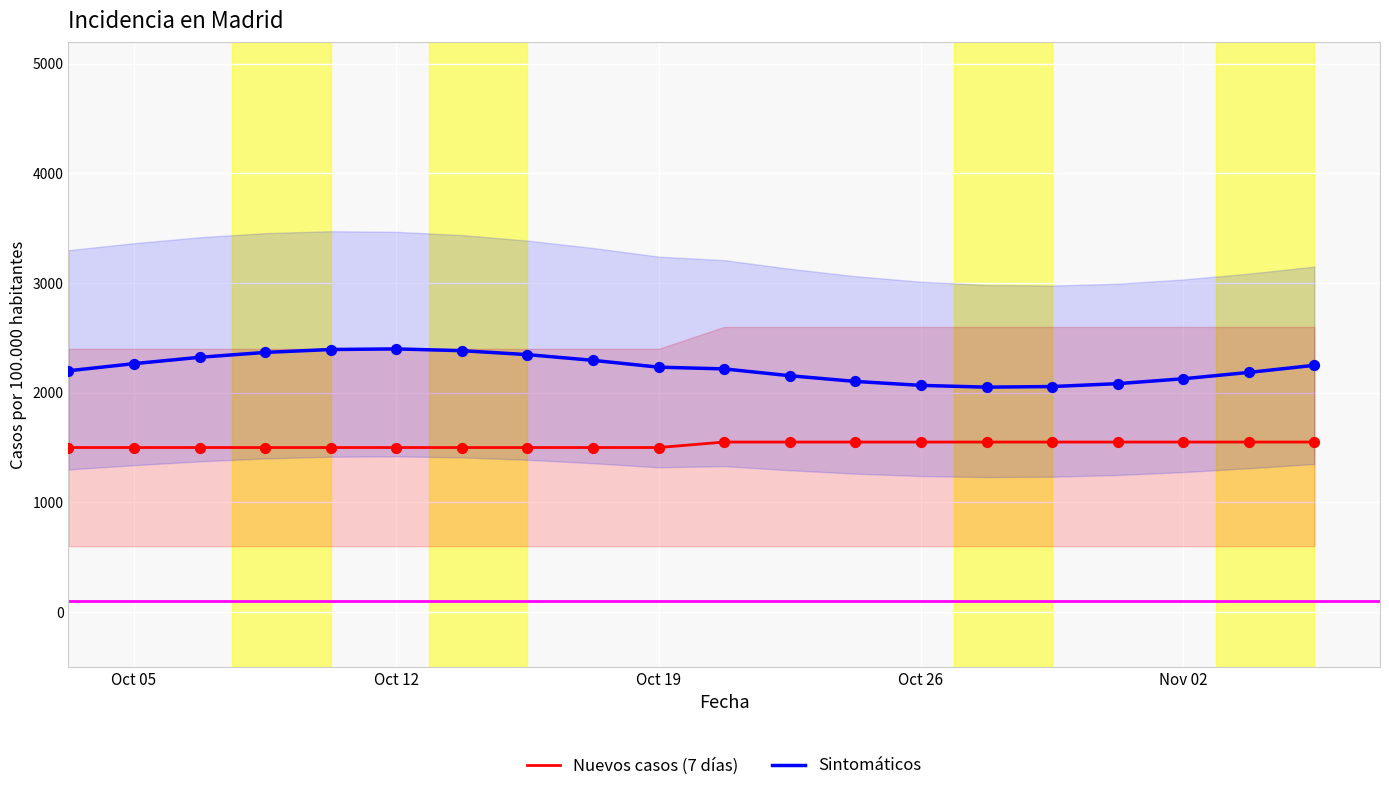

True or false: Nuevos casos (7 días) and Sintomáticos cross at least once.

False